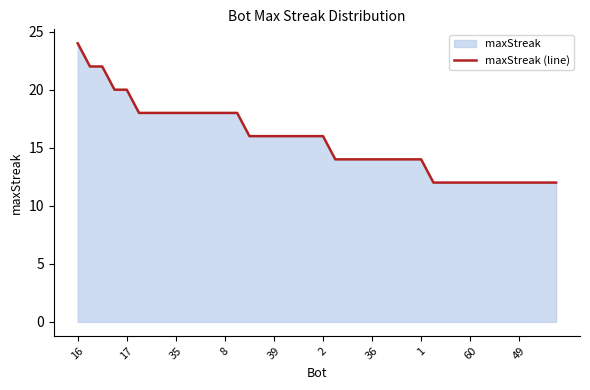

Count the values in the range 12 to 18.

35